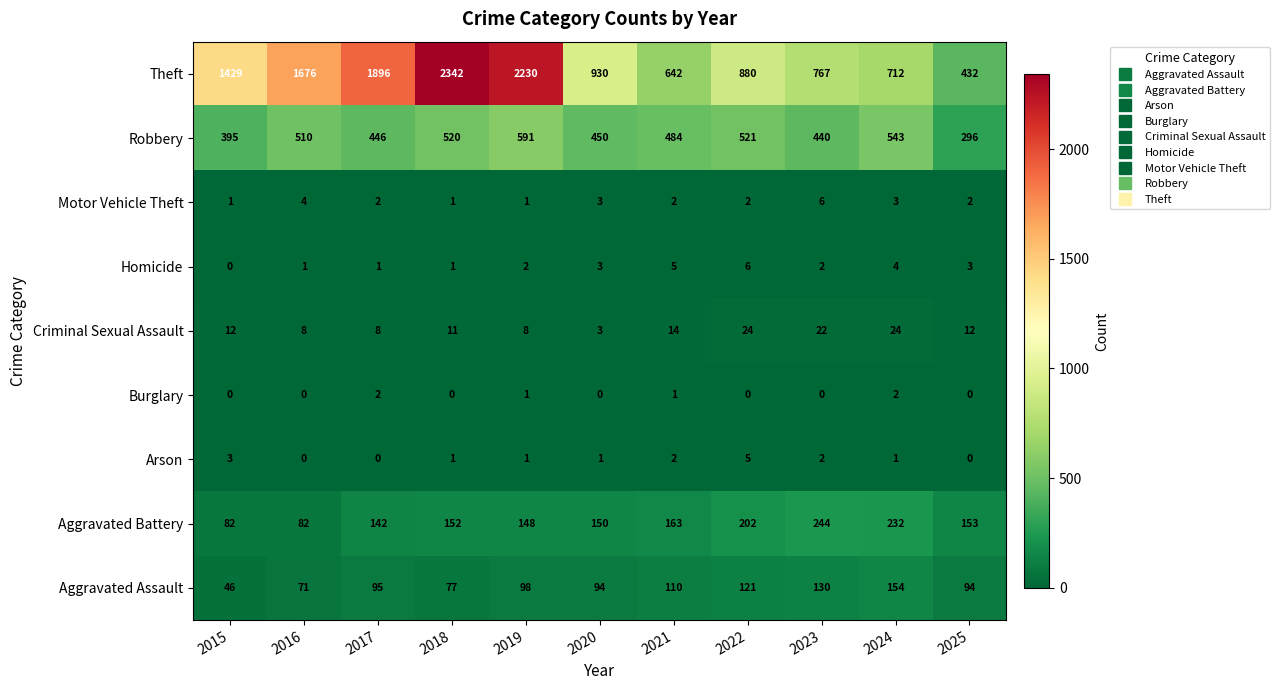

What is the sum of the Motor Vehicle Theft values at 2018 and 2016?

5